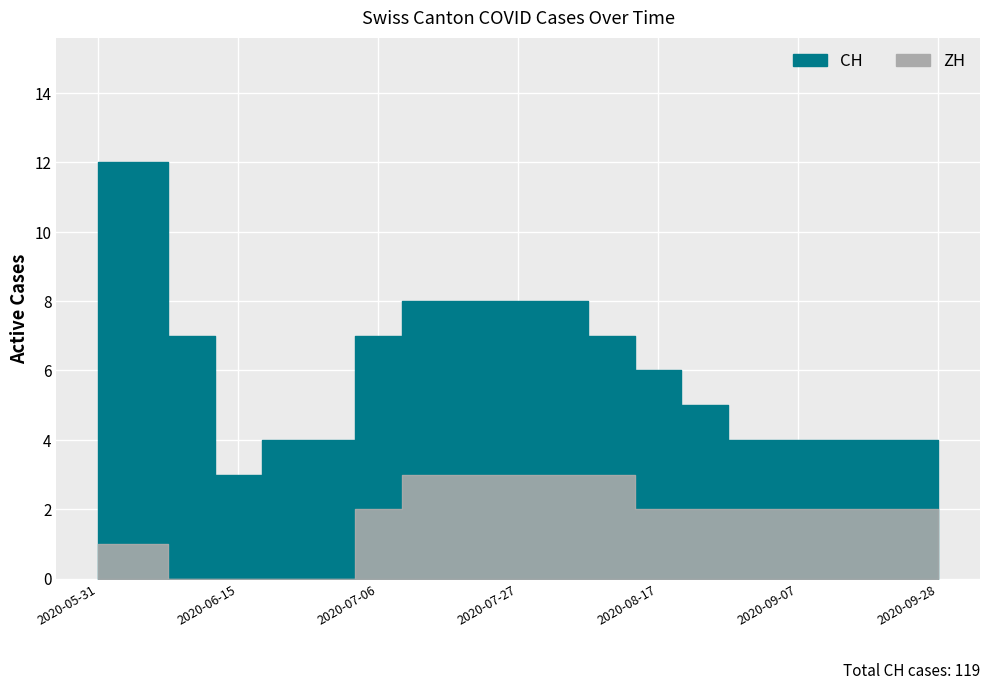

What is the difference between the maximum and minimum values in the ZH series?

3